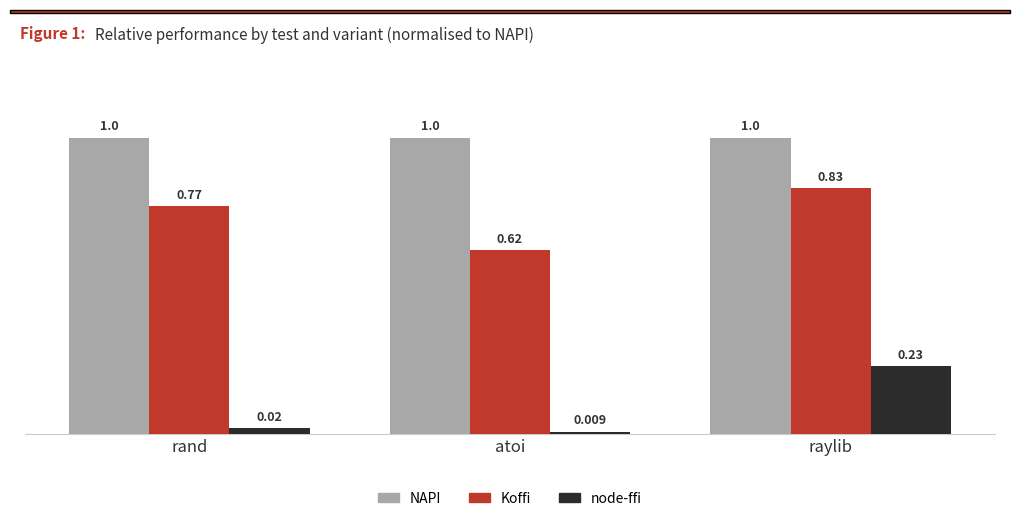

What are all the series names shown in the legend?

NAPI, Koffi, node-ffi